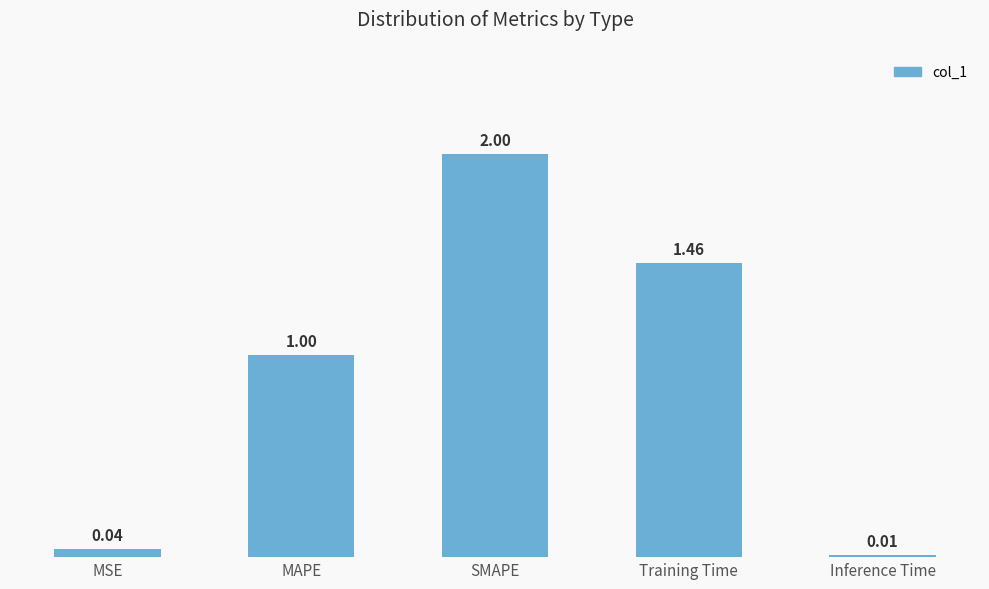

Which label corresponds to the largest value in the chart?

SMAPE